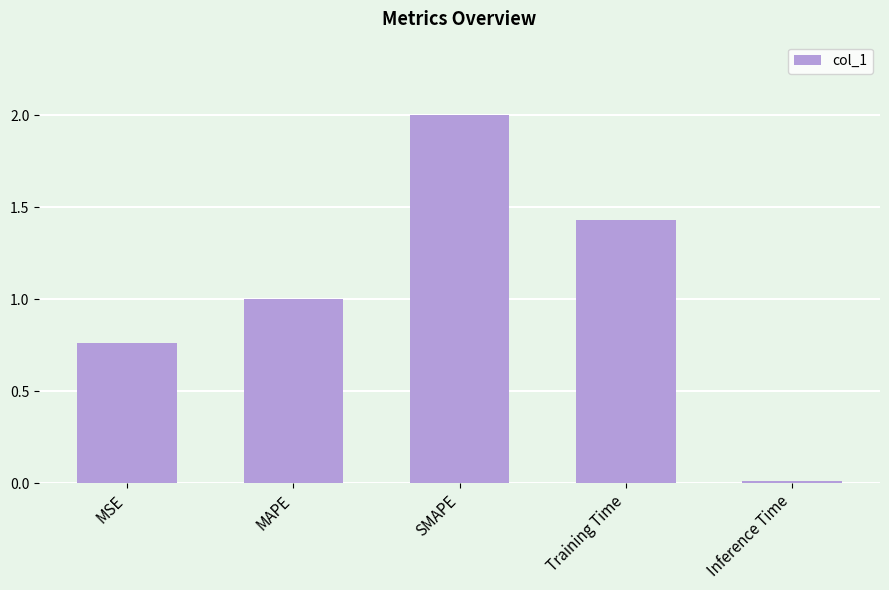

What is the value of the 2nd bar from the left?

1.0